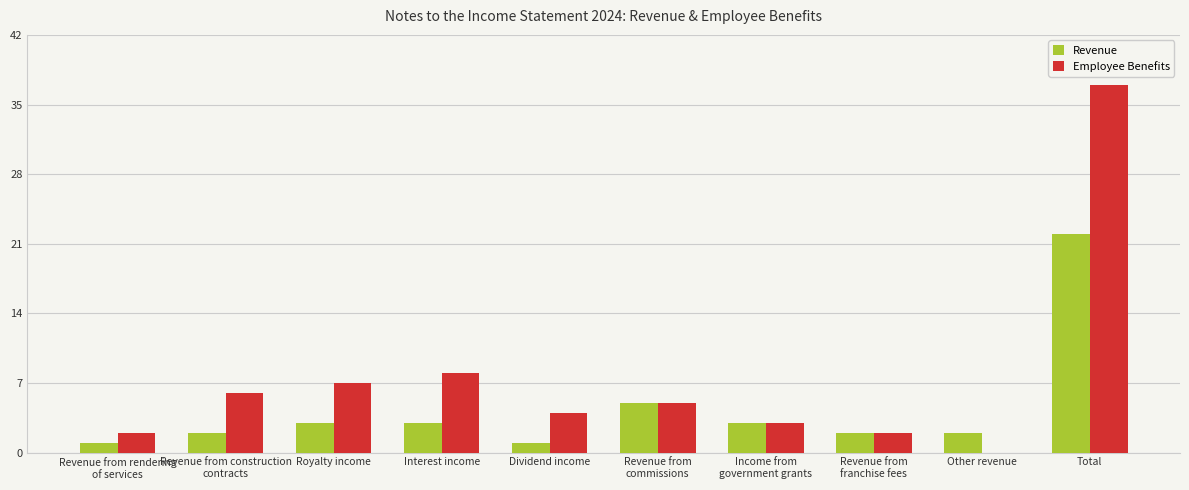

Reading left to right, what are all the values shown in this chart?

Revenue: 1	2	3	3	1	5	3	2	2	22
Employee Benefits: 2	6	7	8	4	5	3	2	0	37